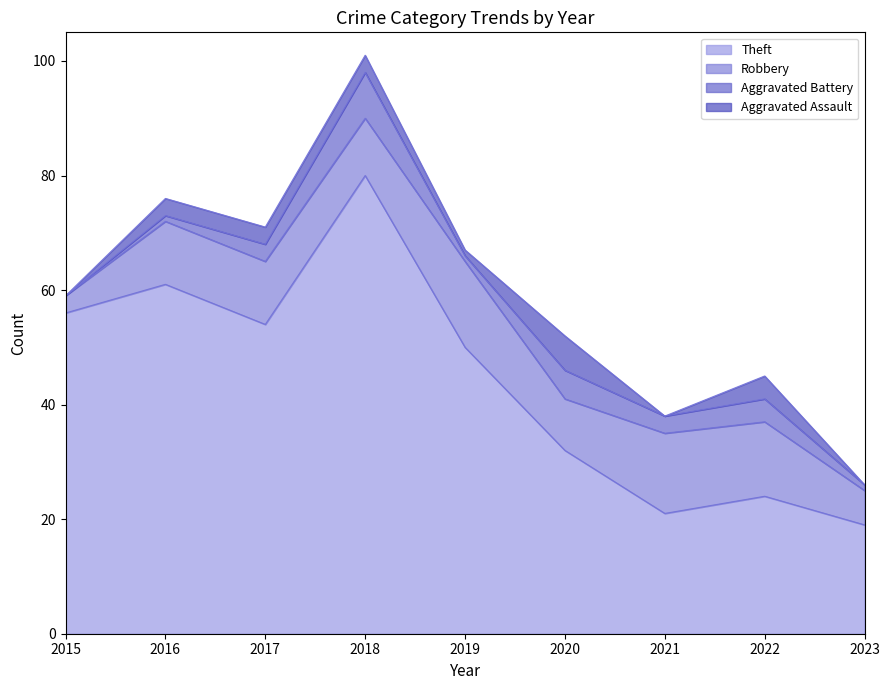

Rank the series at 2015 from highest to lowest value.

Theft, Robbery, Aggravated Battery, Aggravated Assault